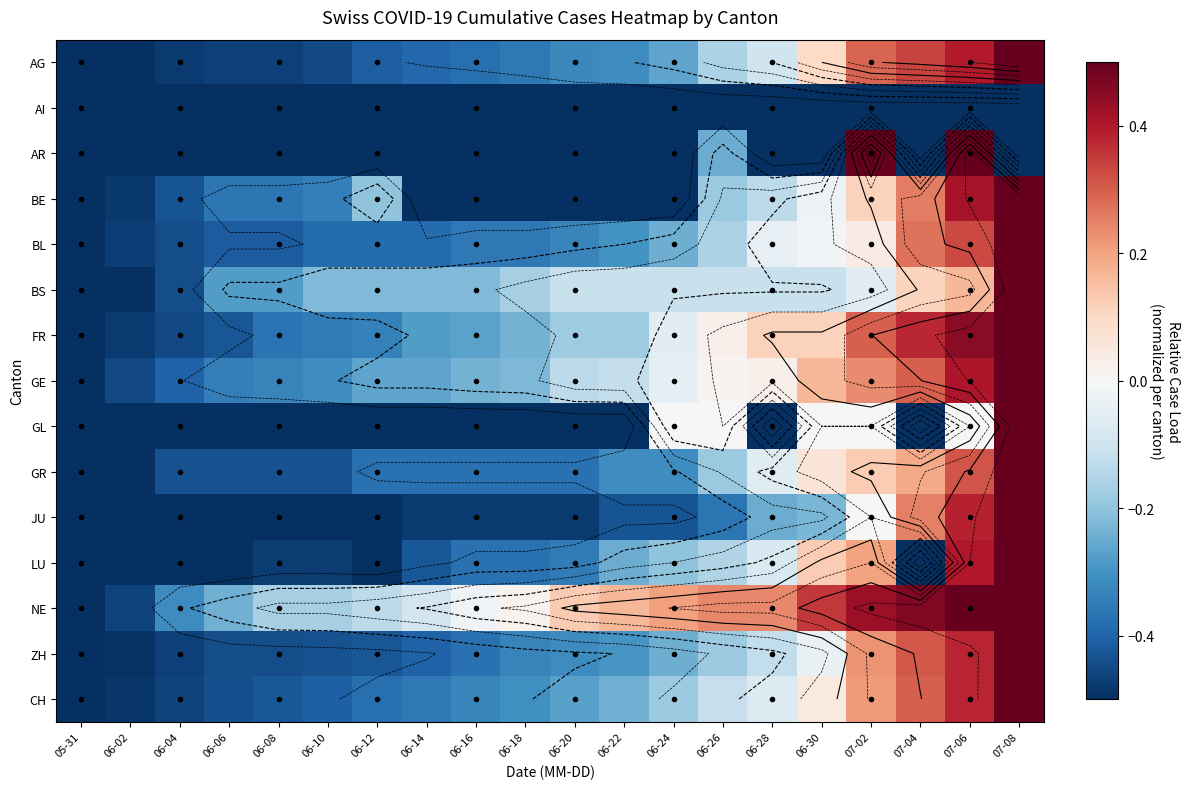

What is the difference between the second highest and minimum values in the CH series?

0.9